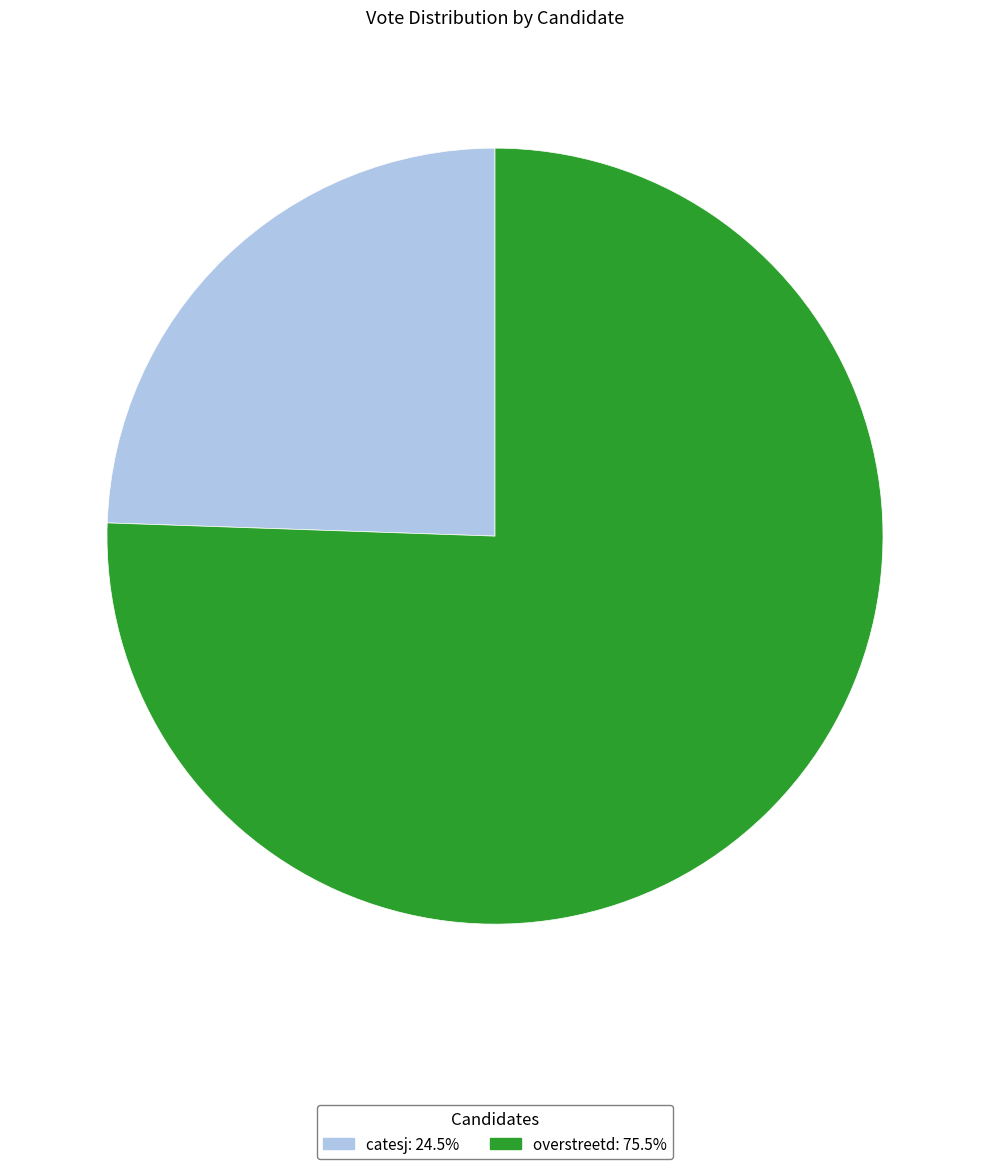

Is the sum of catesj: 24.5% and overstreetd: 75.5% greater than half?

Yes